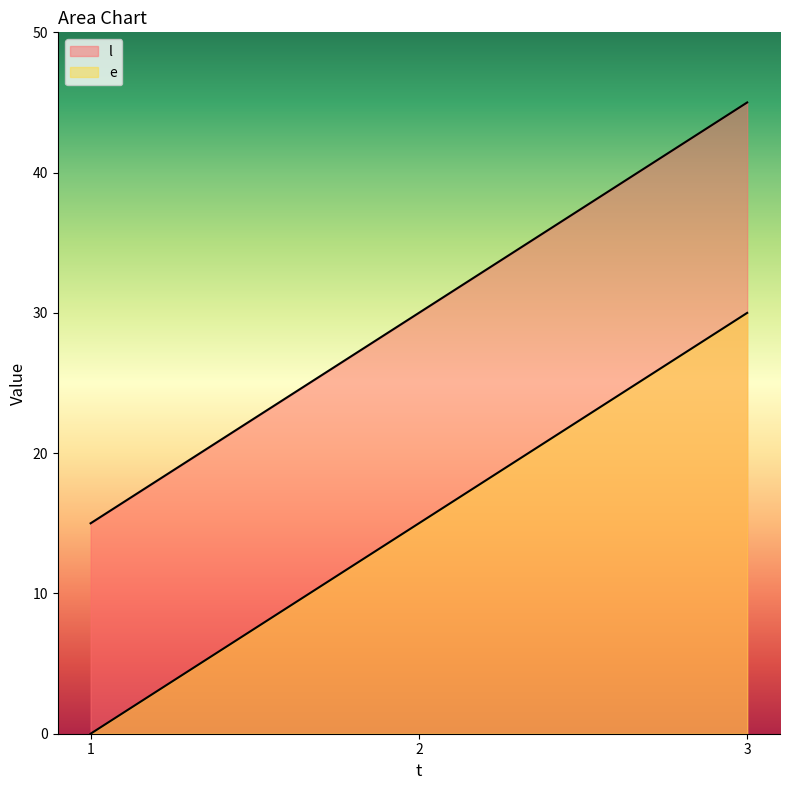

Which label corresponds to the smallest value in the chart?

1